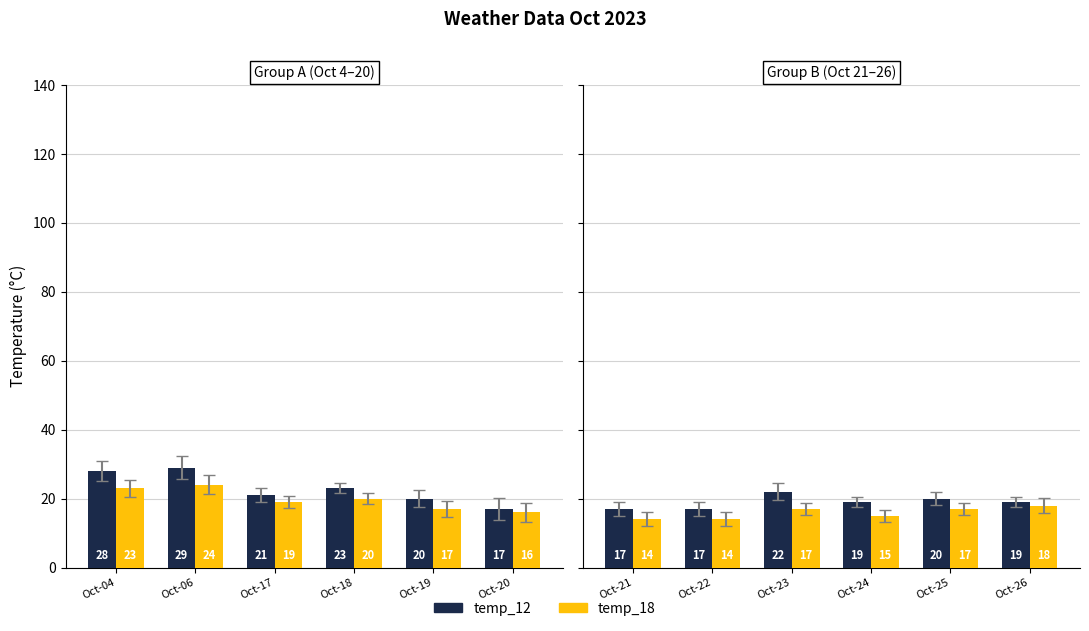

How many temp_18 values are between 14 and 17?

5